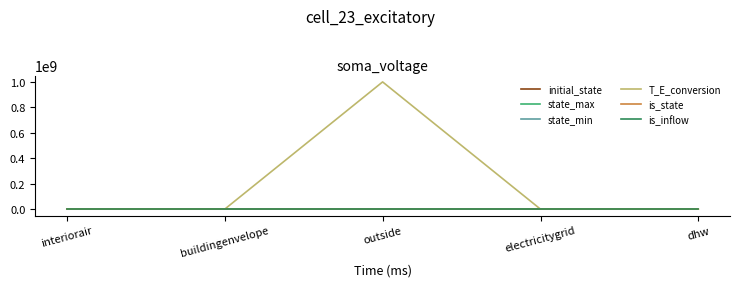

Count the is_state values in the range 1 to 2.

4